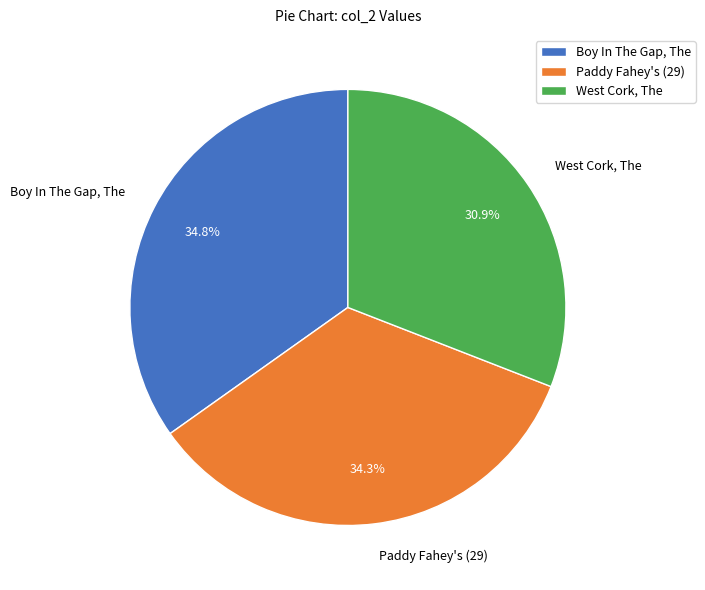

Is the sum of Paddy Fahey's (29) and West Cork, The greater than half?

Yes